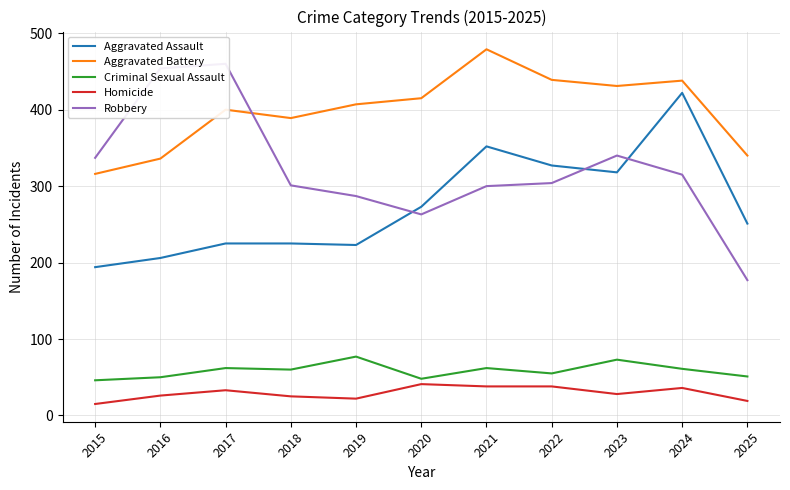

What is the value of the Robbery point at the 6th from the left?

263